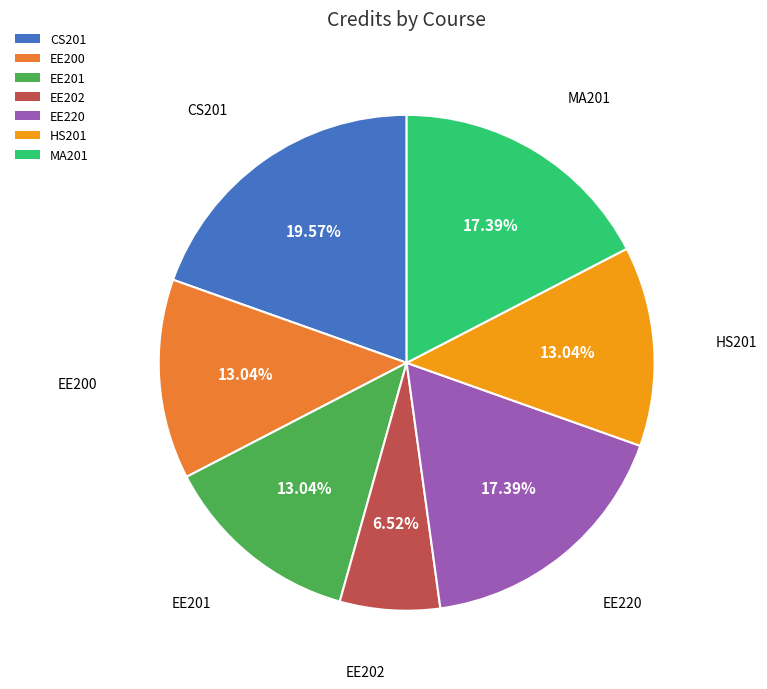

Is EE220 the majority of the pie?

No